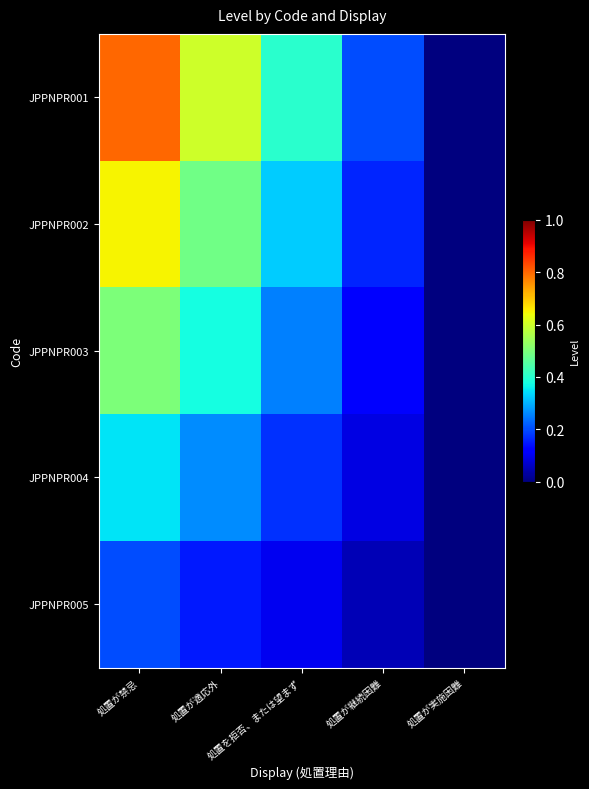

Reading left to right, what are all the values shown in this chart?

JPPNPR001: 処置が禁忌=0.8	処置が適応外=0.6	処置を拒否、または望まず=0.4	処置が継続困難=0.2	処置が実施困難=0.0
JPPNPR002: 処置が禁忌=0.7	処置が適応外=0.5	処置を拒否、または望まず=0.3	処置が継続困難=0.2	処置が実施困難=0.0
JPPNPR003: 処置が禁忌=0.5	処置が適応外=0.4	処置を拒否、または望まず=0.2	処置が継続困難=0.1	処置が実施困難=0.0
JPPNPR004: 処置が禁忌=0.3	処置が適応外=0.3	処置を拒否、または望まず=0.2	処置が継続困難=0.1	処置が実施困難=0.0
JPPNPR005: 処置が禁忌=0.2	処置が適応外=0.2	処置を拒否、または望まず=0.1	処置が継続困難=0.1	処置が実施困難=0.0